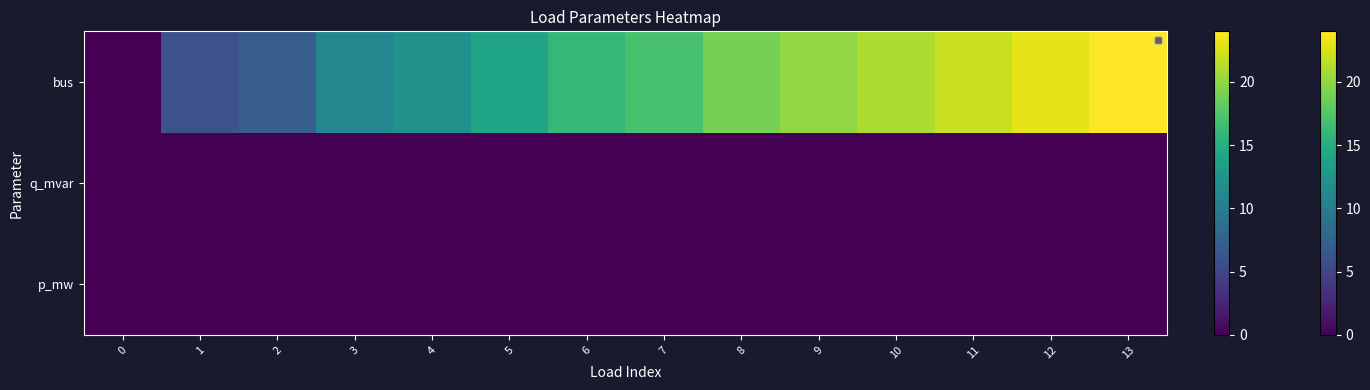

Where does the data first go above 17?

8